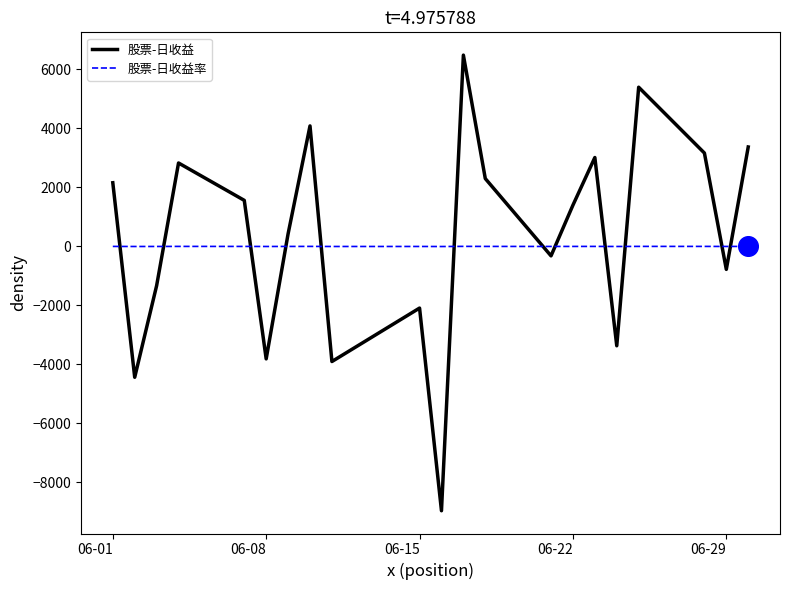

Which series ends up on top after the final intersection of 股票-日收益 and 股票-日收益率?

股票-日收益